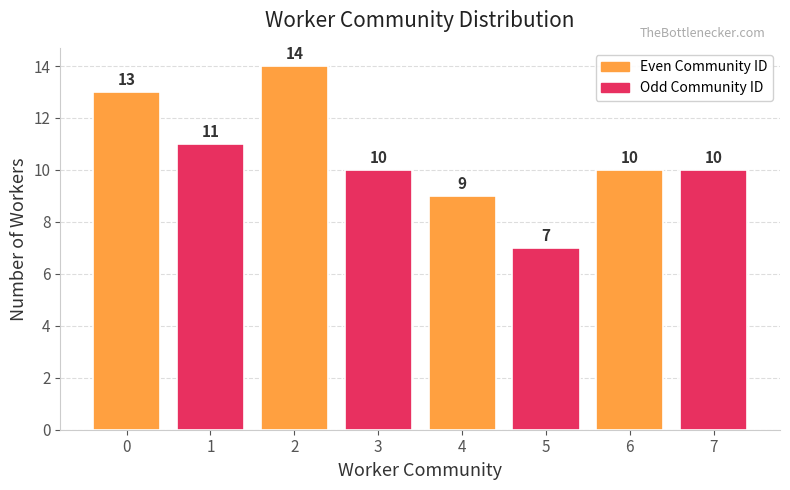

The value at 1 is 11. True or false?

True